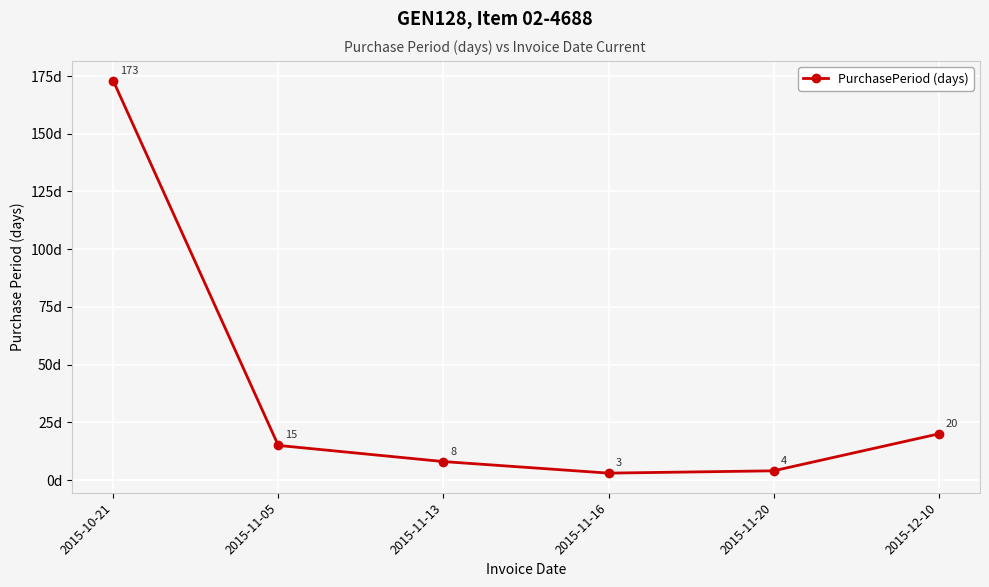

Reading left to right, what are all the values shown in this chart?

2015-10-21=173	2015-11-05=15	2015-11-13=8	2015-11-16=3	2015-11-20=4	2015-12-10=20